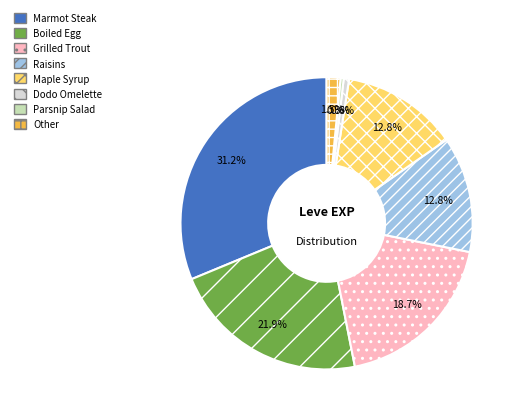

Which category has the biggest portion of the pie?

Marmot Steak